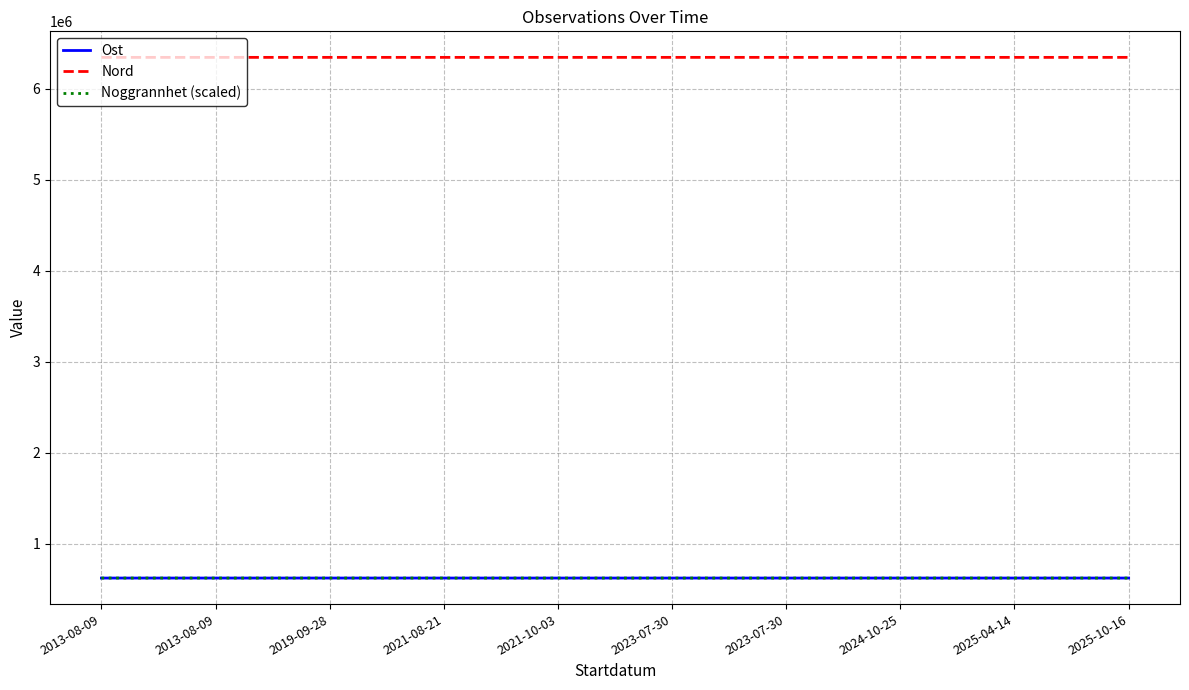

Reading left to right, list all the values displayed in this chart.

Ost: 621389.8	621389.8	621445.2	621419.8	621420.3	621394.5	621406.5	621396.0	621430.0	621399.0
Nord: 6346126.2	6346126.2	6346178.7	6346118.4	6346139.5	6346148.0	6346147.2	6346124.0	6346119.0	6346160.0
Noggrannhet (scaled): 621410.5	621410.5	621445.2	621389.8	621410.5	621389.8	621389.8	621410.5	621410.5	621410.5